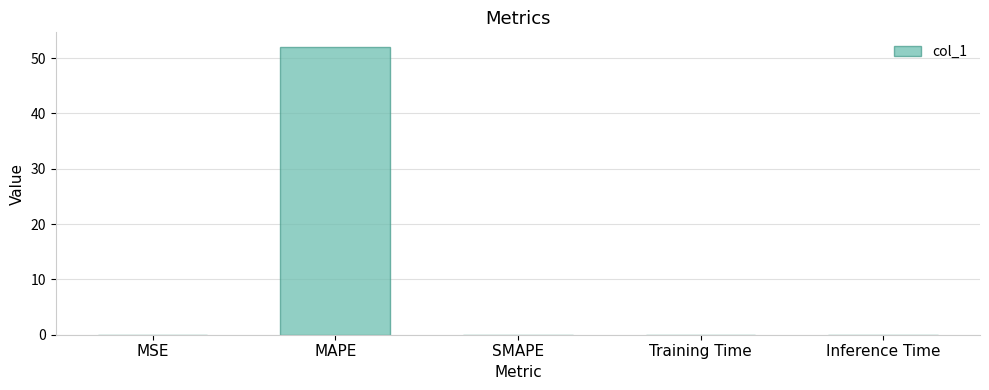

What is the average value?

10.4